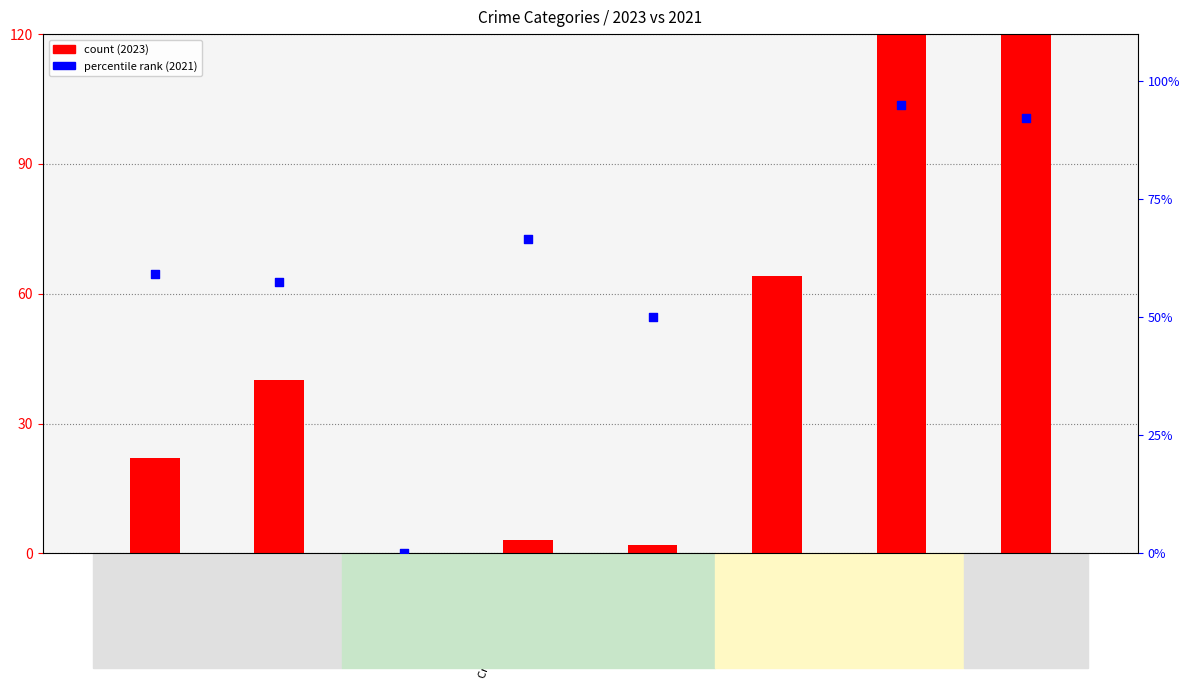

Which series has the largest total across all categories?

percentile rank (2021)